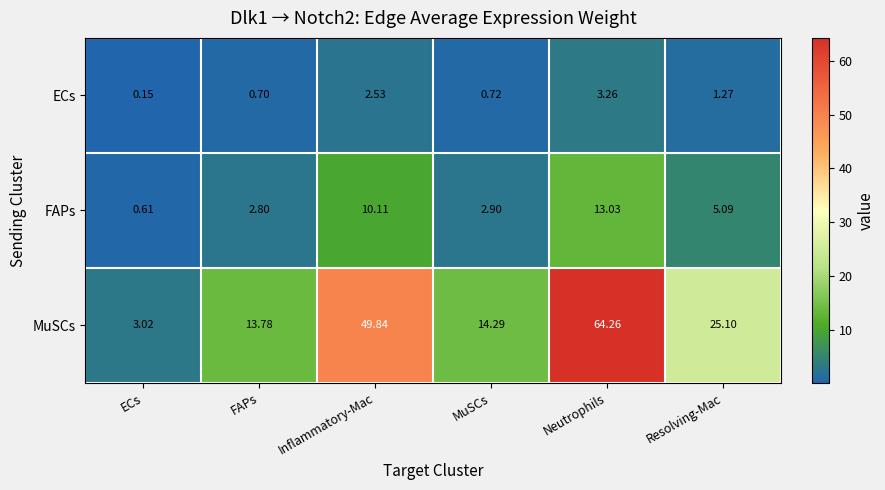

Which series has the largest total across all categories?

MuSCs